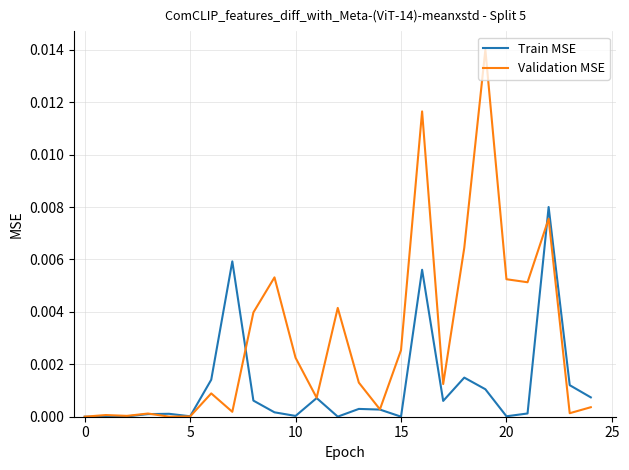

List the series in order of their overall mean, lowest first.

Train MSE, Validation MSE